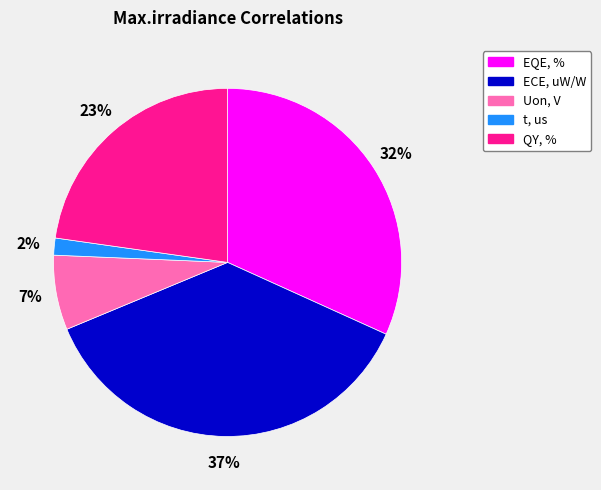

To the nearest percent, what portion does EQE, % represent?

32%